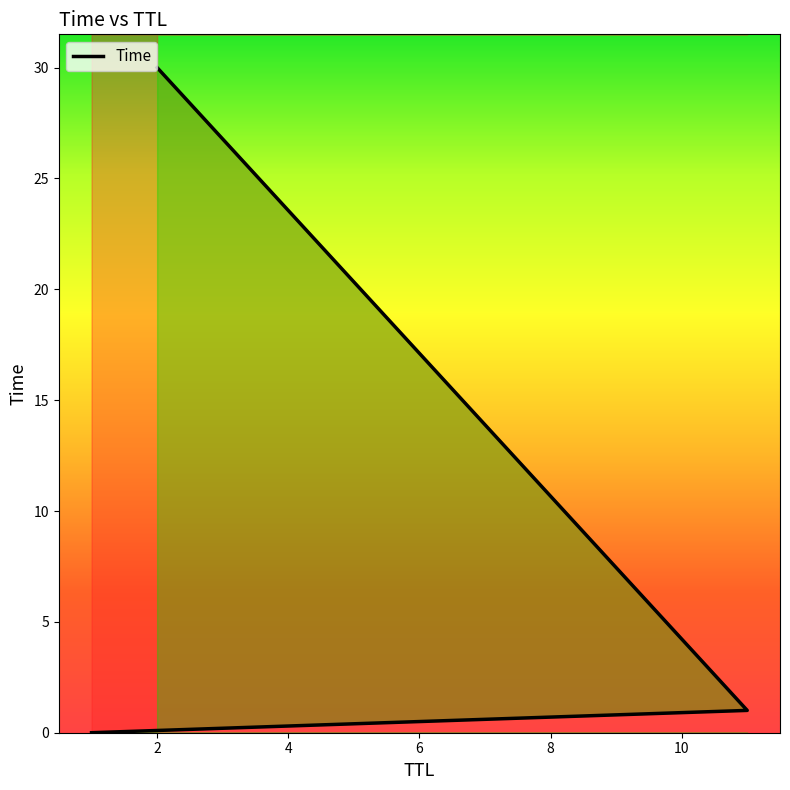

Reading left to right, list all the values displayed in this chart.

0.0	1.0	30.0